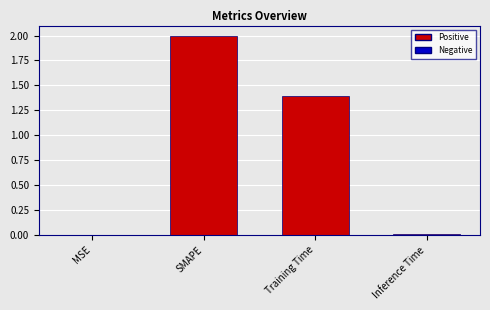

At which label does the data first exceed 1?

SMAPE